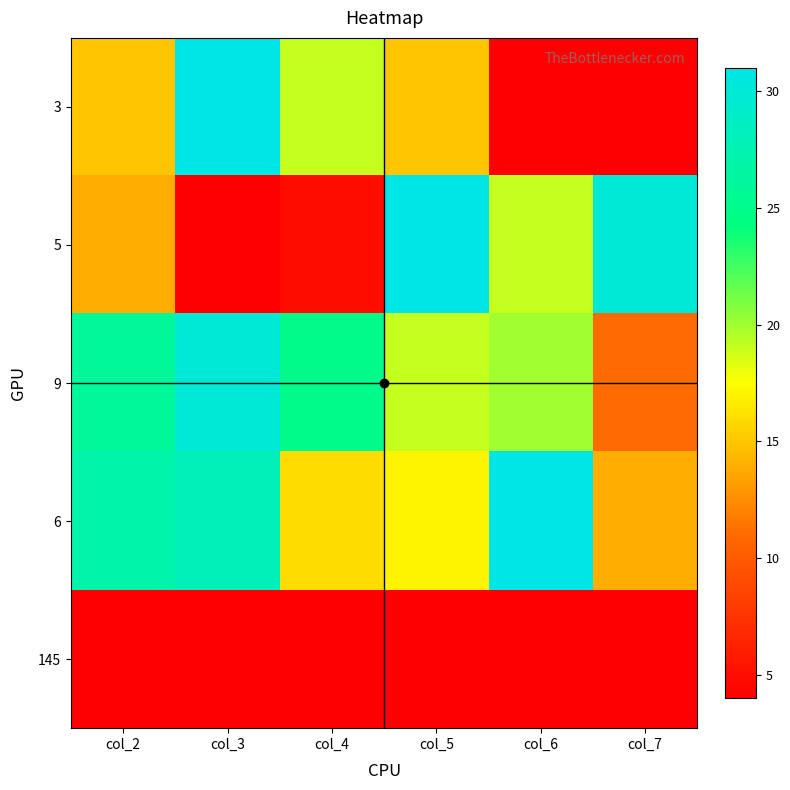

Between col_3 and col_6, which is larger?

col_3